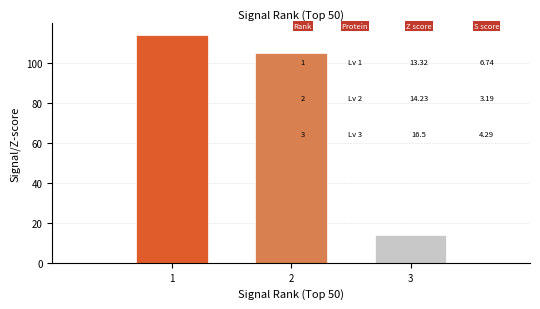

Reading left to right, transcribe all the data shown in this chart.

1=114	2=105	3=14